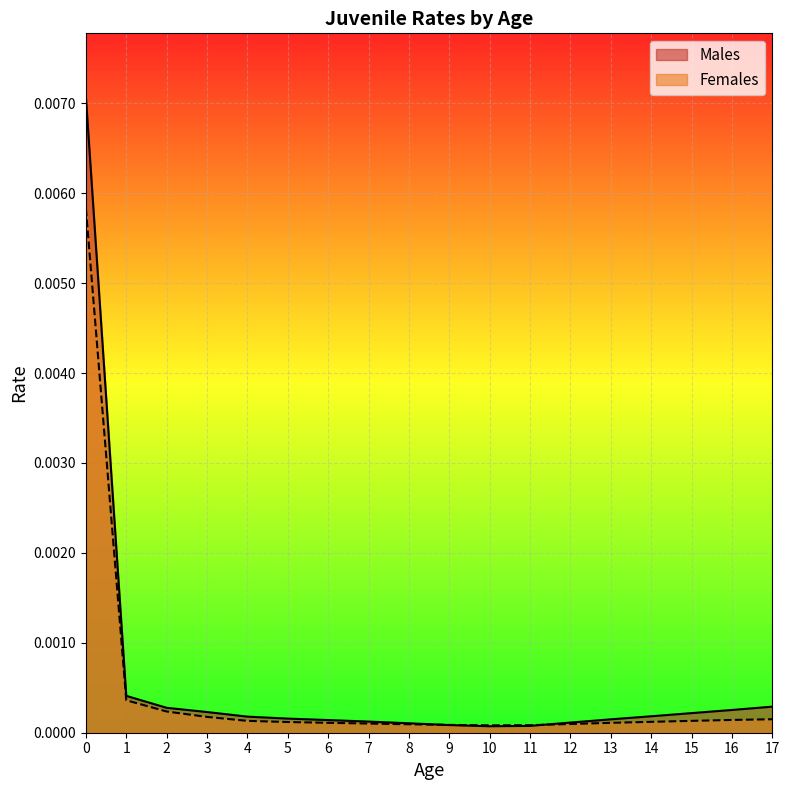

Between 17 and 10, which is larger?

17